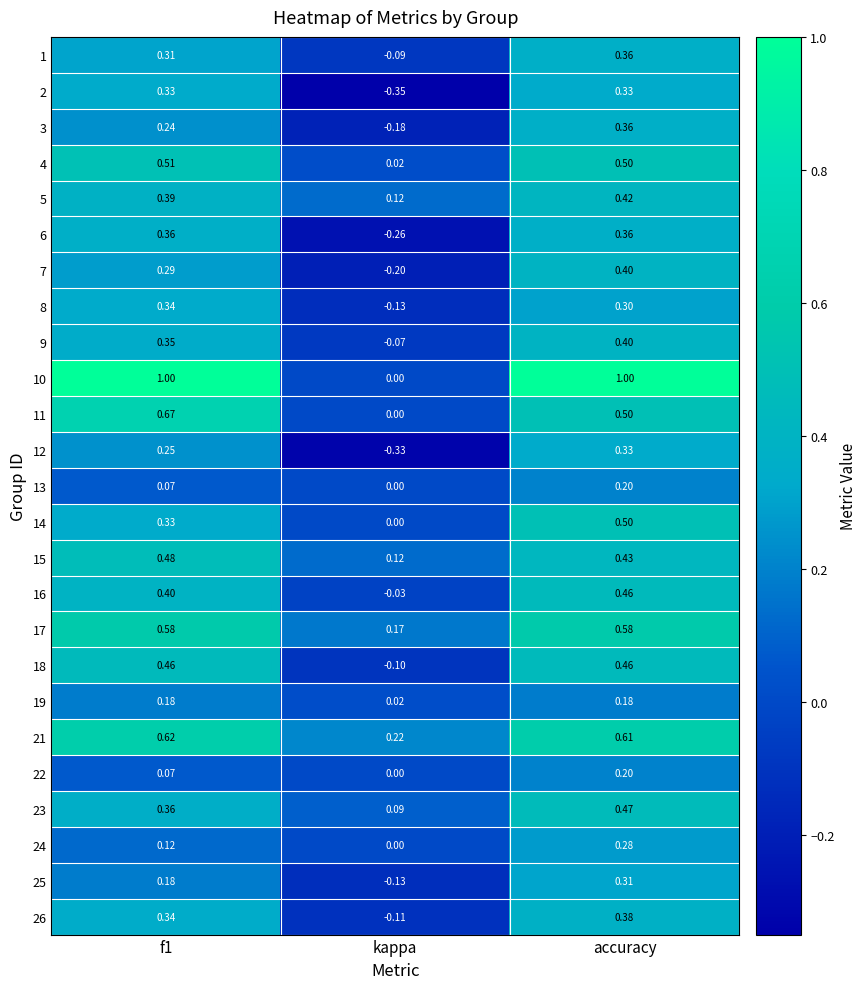

At which category is the sum across all series the highest?

accuracy